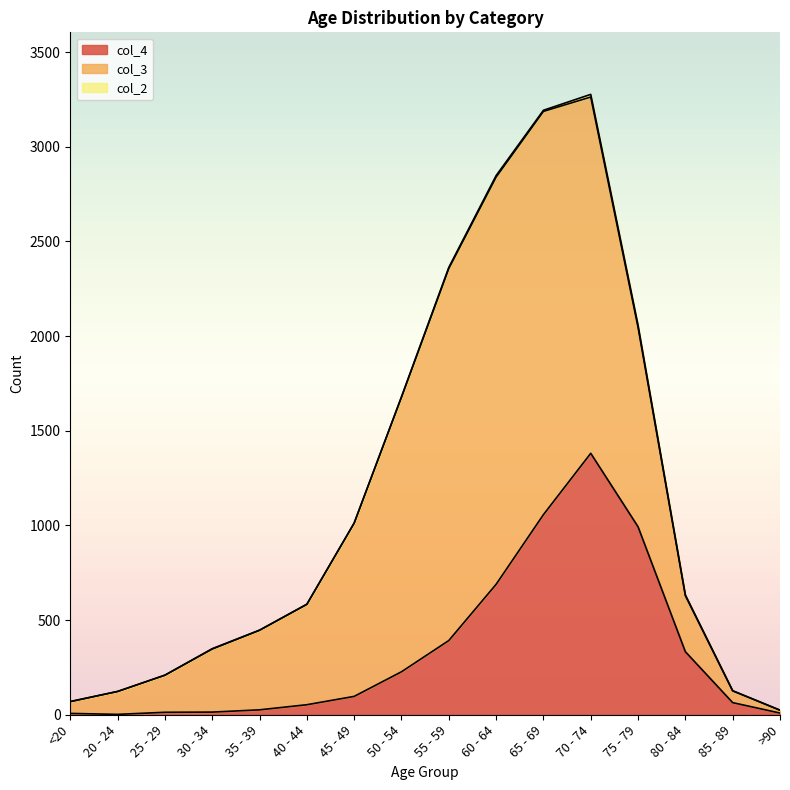

Between 85 - 89 and 55 - 59, which is larger?

55 - 59